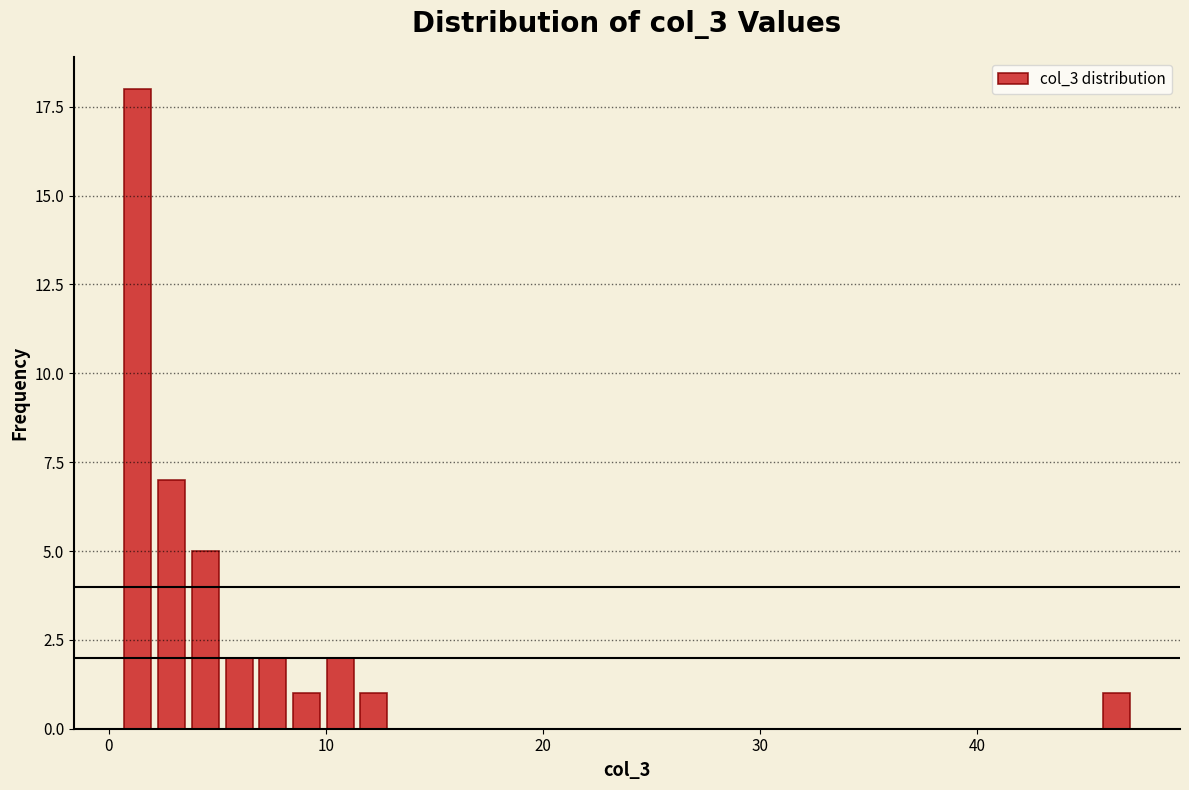

Around what value on the x-axis is the tallest bar? Give the approximate position of its centre, as read against the axis.

1